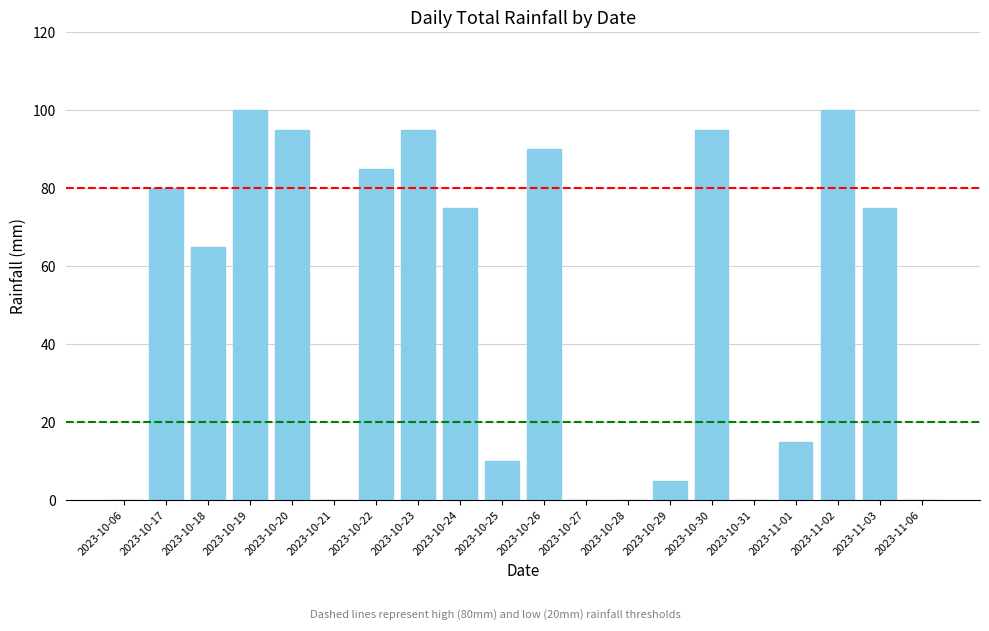

At which label is the value closest to 50?

2023-10-18